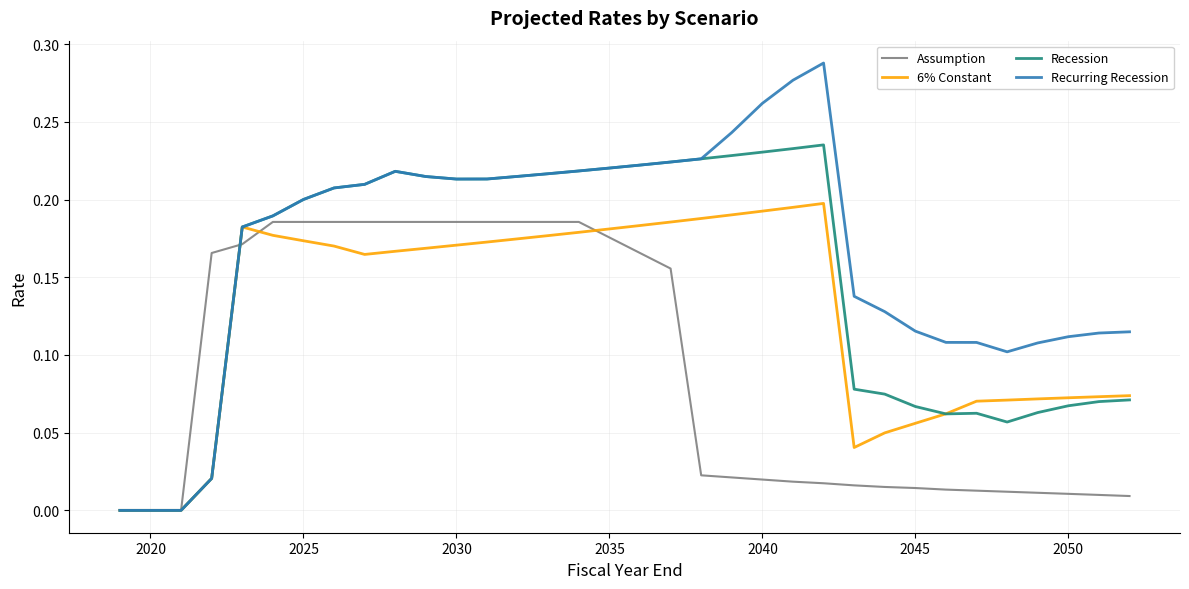

Which series has the widest spread of values?

Recurring Recession